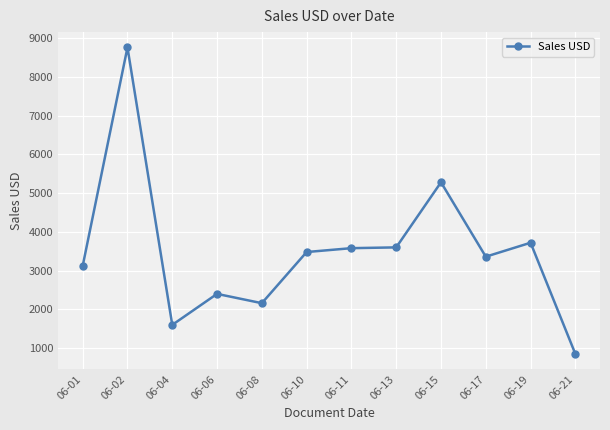

Is it true that the value at 06-01 is 2176?

False